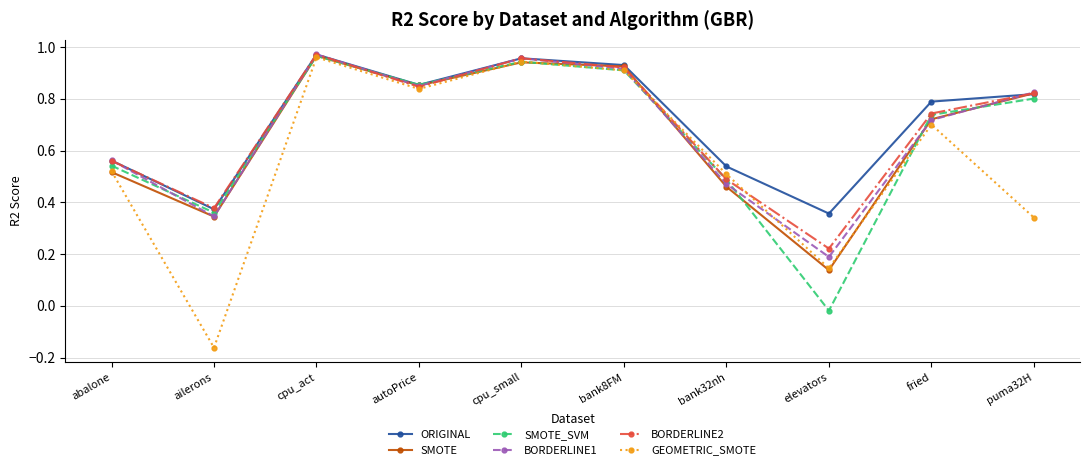

At which label does GEOMETRIC_SMOTE first exceed 0?

abalone